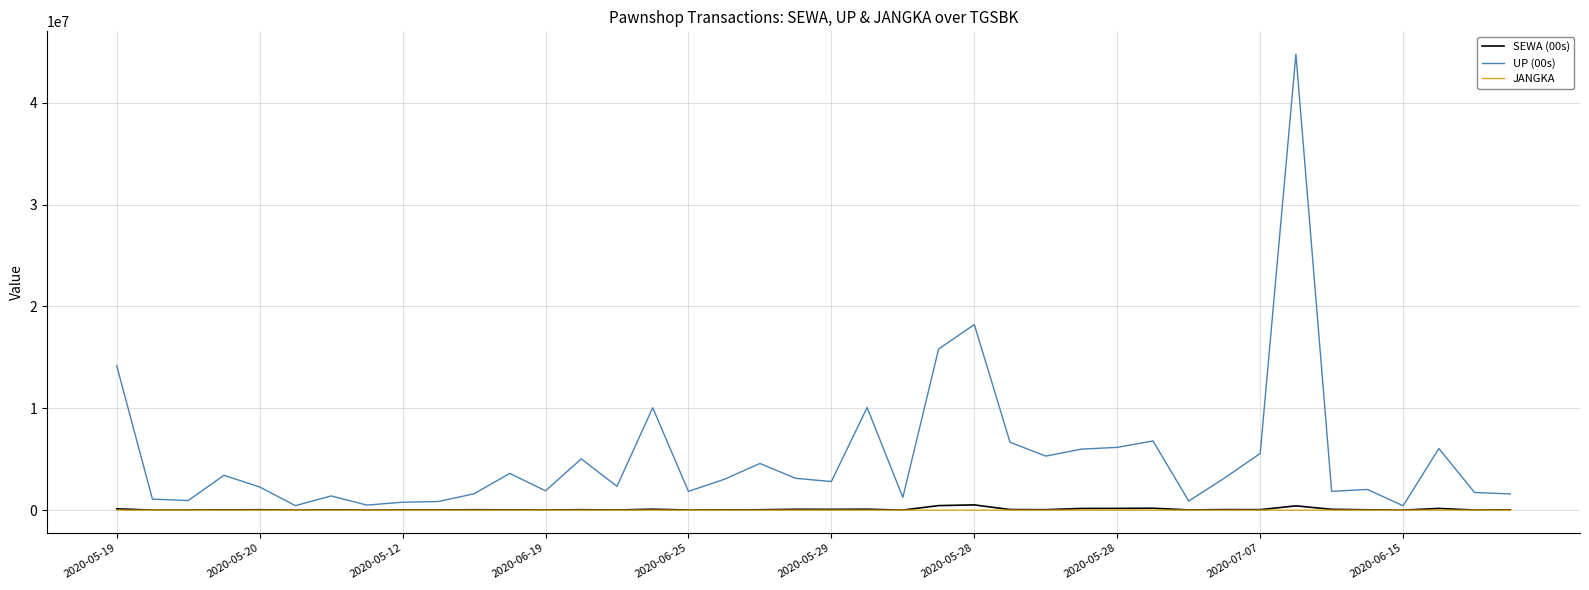

True or false: JANGKA and UP (00s) intersect in this chart.

False